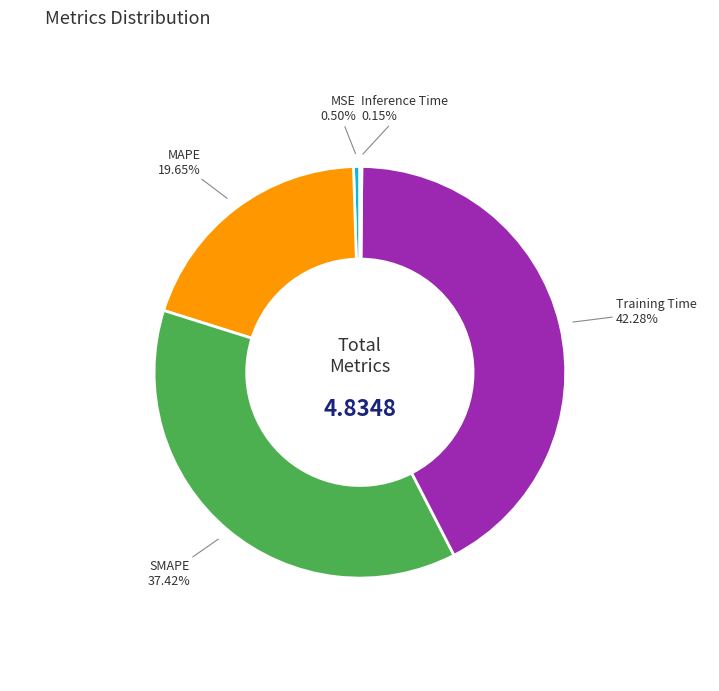

Does any single category account for the majority?

No